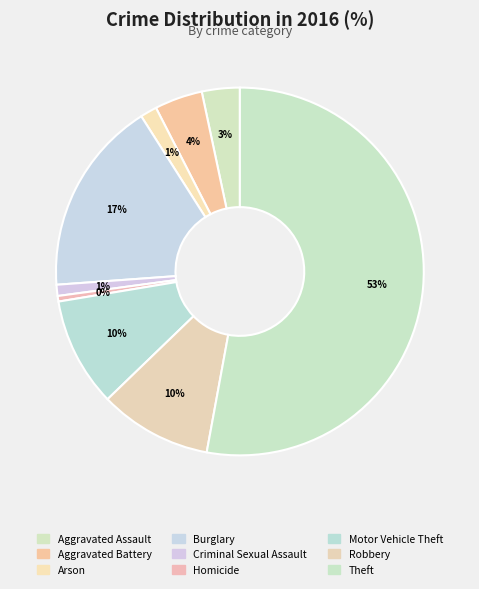

Which category has the smallest portion of the pie?

Homicide